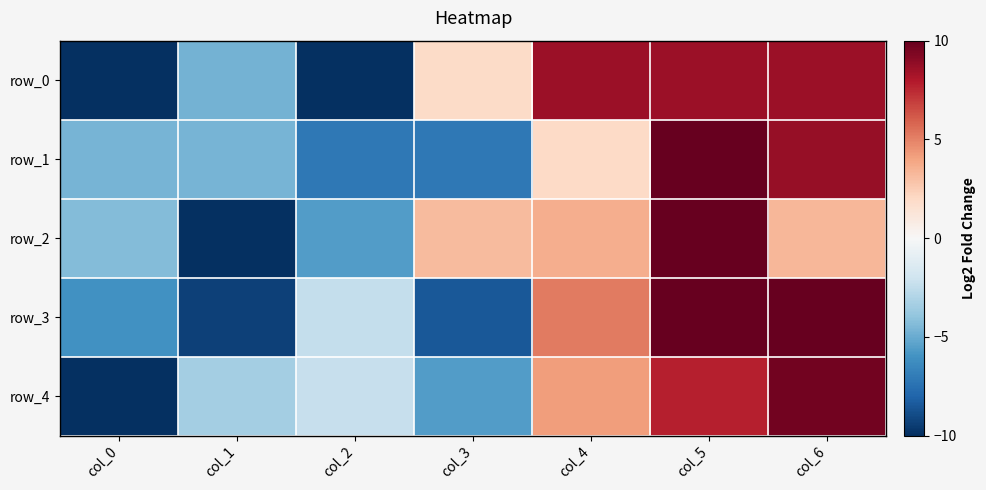

The value of row_1 at col_2 is -7.1. True or false?

True